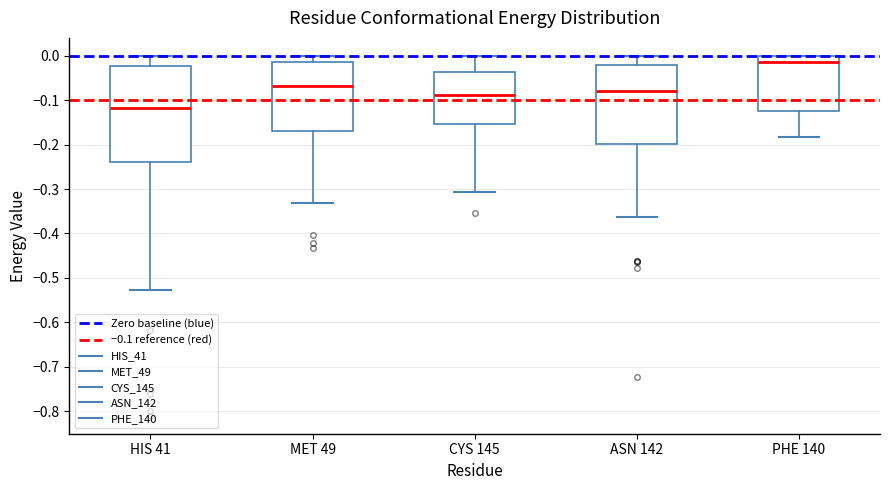

Reading left to right, read every box against the y-axis: the position of its median line, the range the box covers, and the ends of its whiskers. The values are not printed on the chart, so give them approximately, as read against the axis.

HIS 41: median -0.12, box -0.24 to -0.02, whiskers -0.53 to 0.00
MET 49: median -0.07, box -0.17 to -0.01, whiskers -0.33 to 0.00
CYS 145: median -0.09, box -0.15 to -0.04, whiskers -0.31 to 0.00
ASN 142: median -0.08, box -0.20 to -0.02, whiskers -0.36 to 0.00
PHE 140: median -0.01, box -0.12 to 0.00, whiskers -0.18 to 0.00